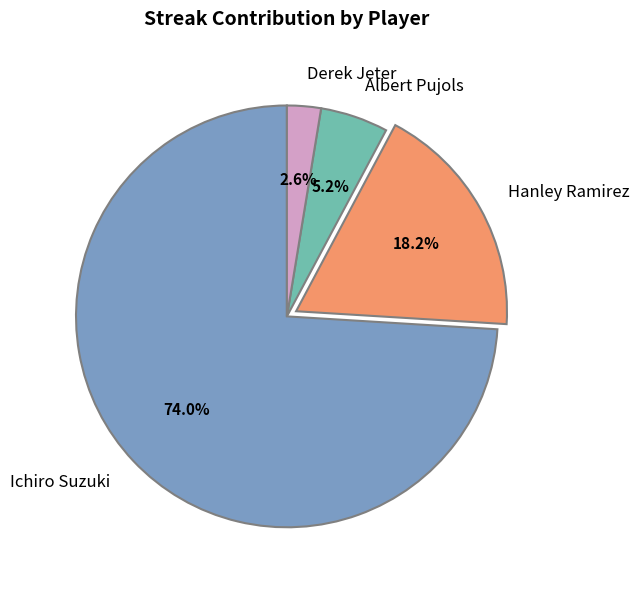

Count the number of slices in the pie.

4